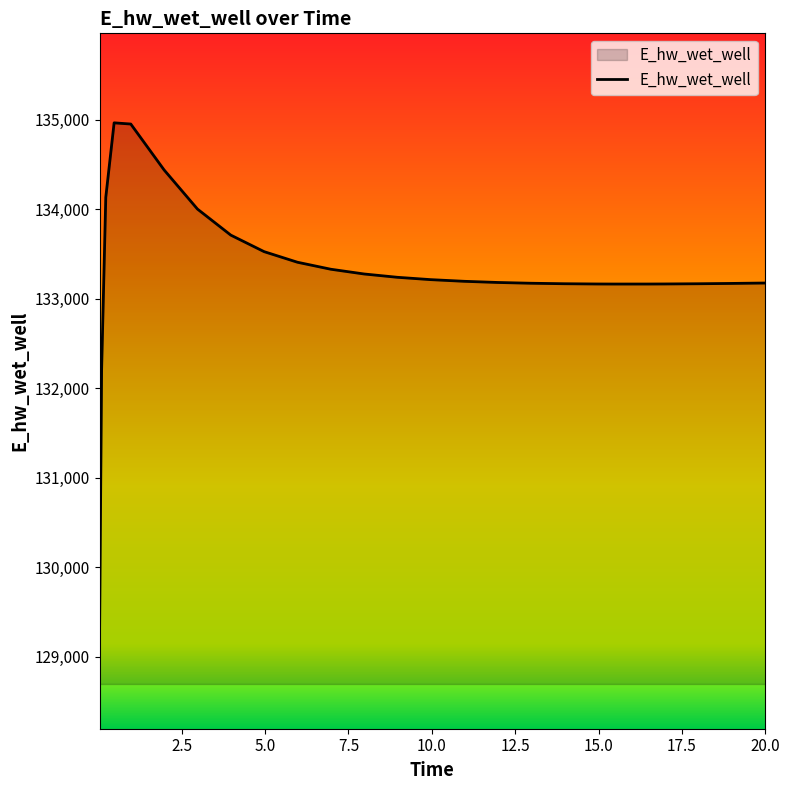

What is the greatest value displayed?

134965.1